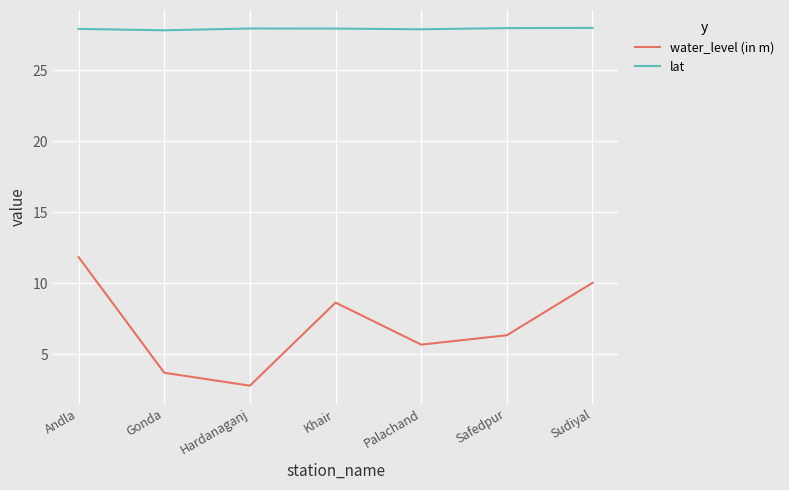

In water_level (in m), how many points are higher than both neighbors (excluding endpoints)?

1